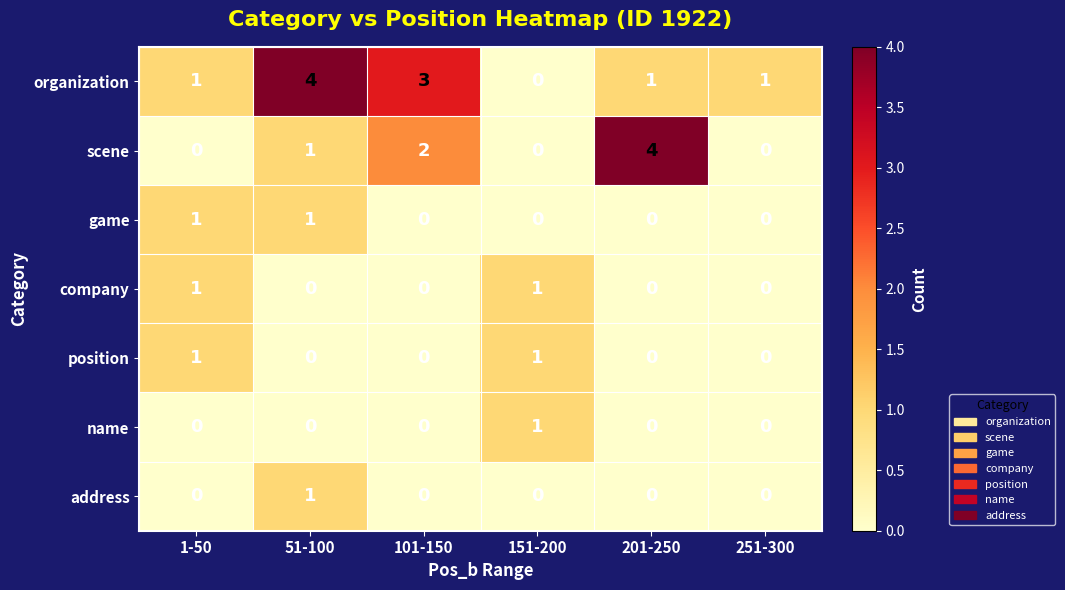

What is the difference between the maximum and minimum values in the scene series?

4